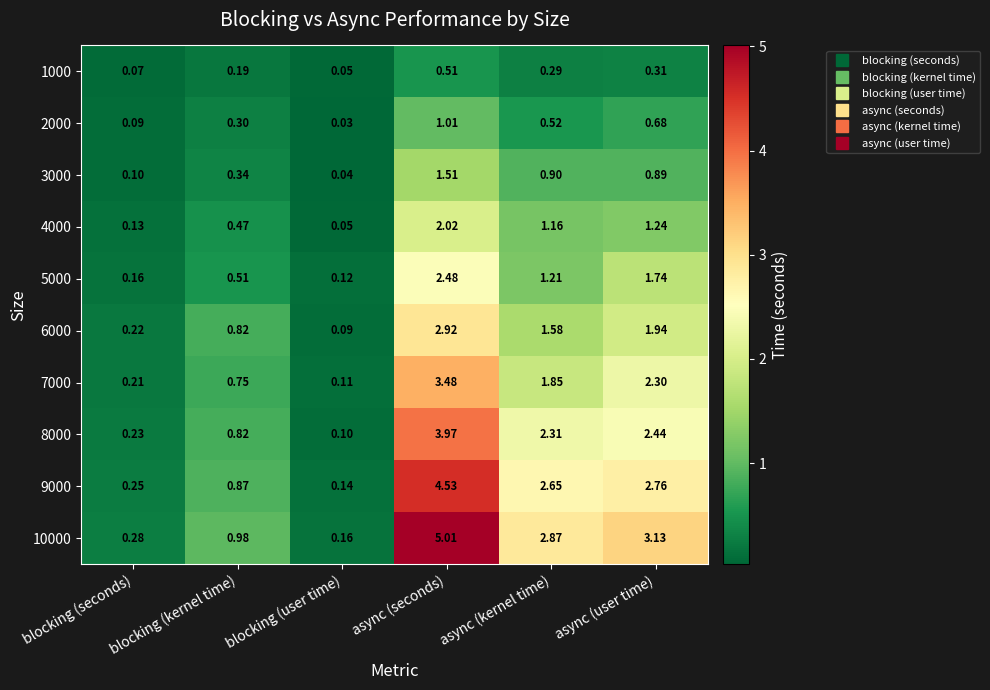

Which series has the widest spread of values?

10000